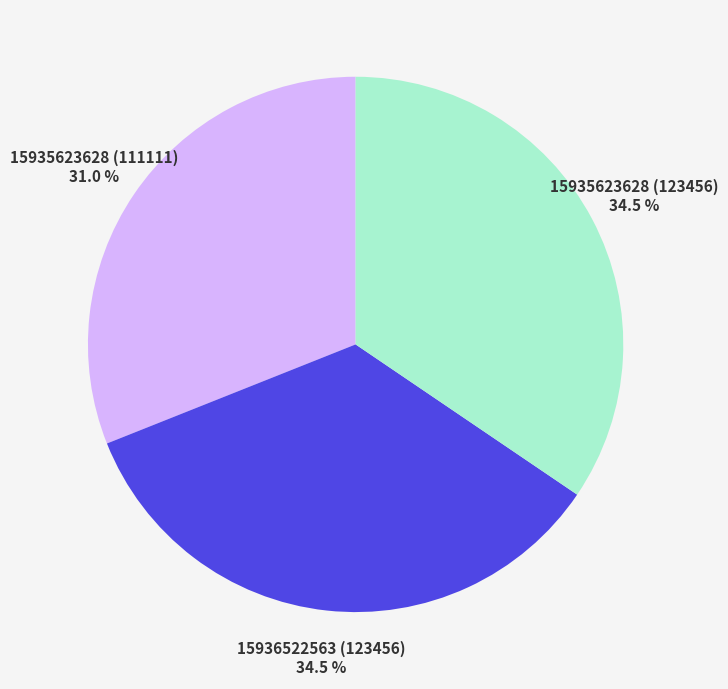

Does 15936522563 (123456) represent more than half of the total?

No